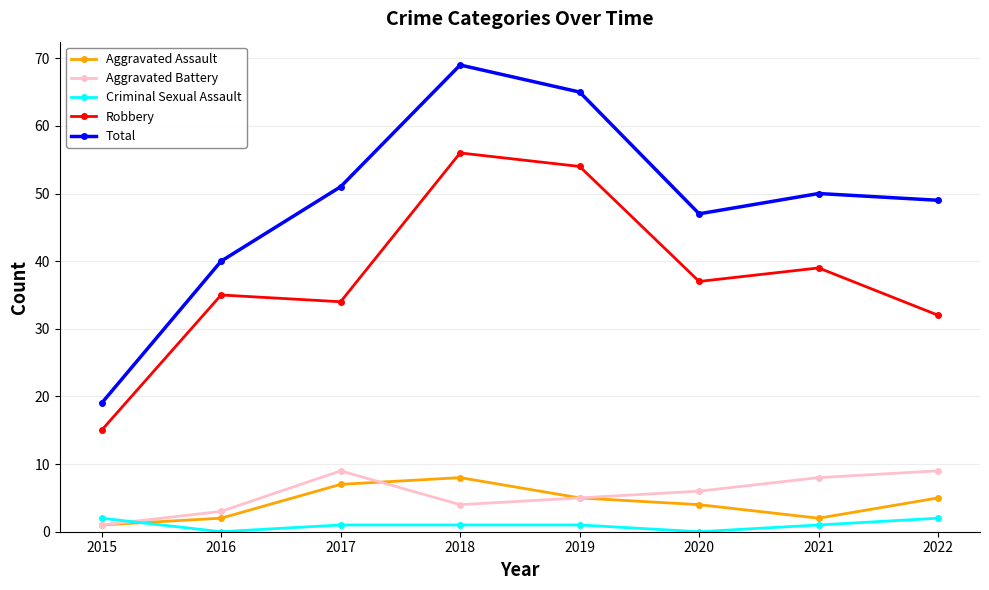

Where is Aggravated Assault nearest to the value 4?

2020